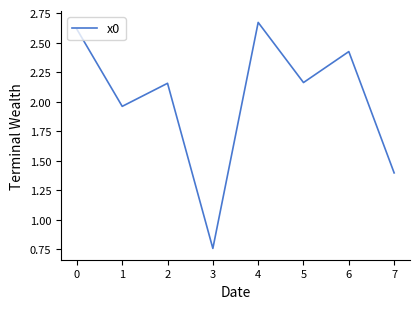

Which label corresponds to the smallest value in the chart?

3